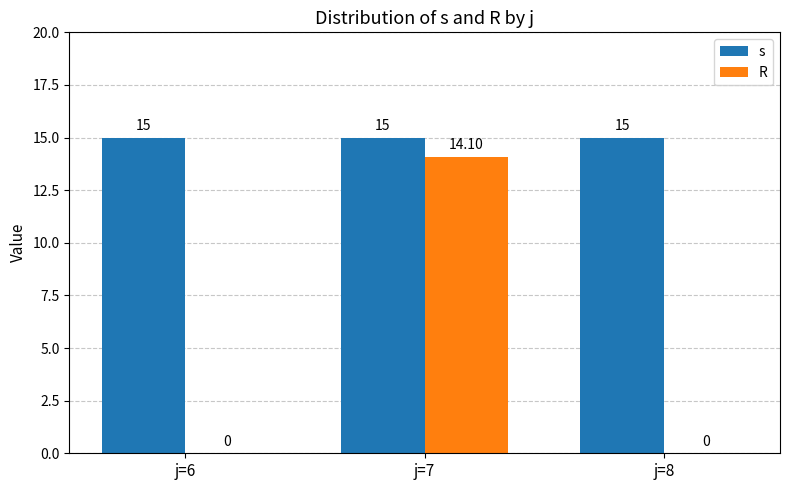

What is the sum of the s values at j=7 and j=6?

30.0